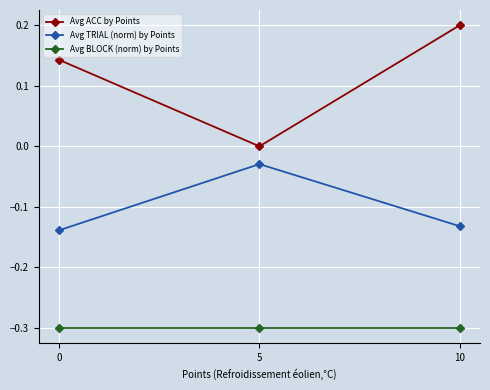

Count the number of categories in the chart.

3